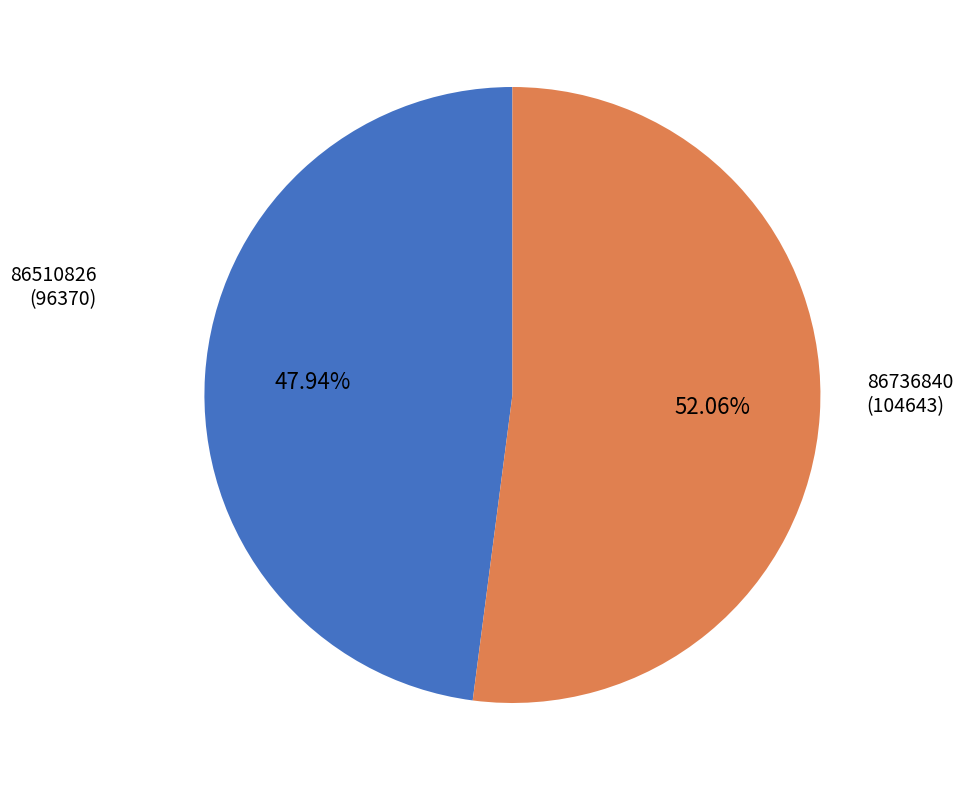

Which slice is the smallest?

86510826